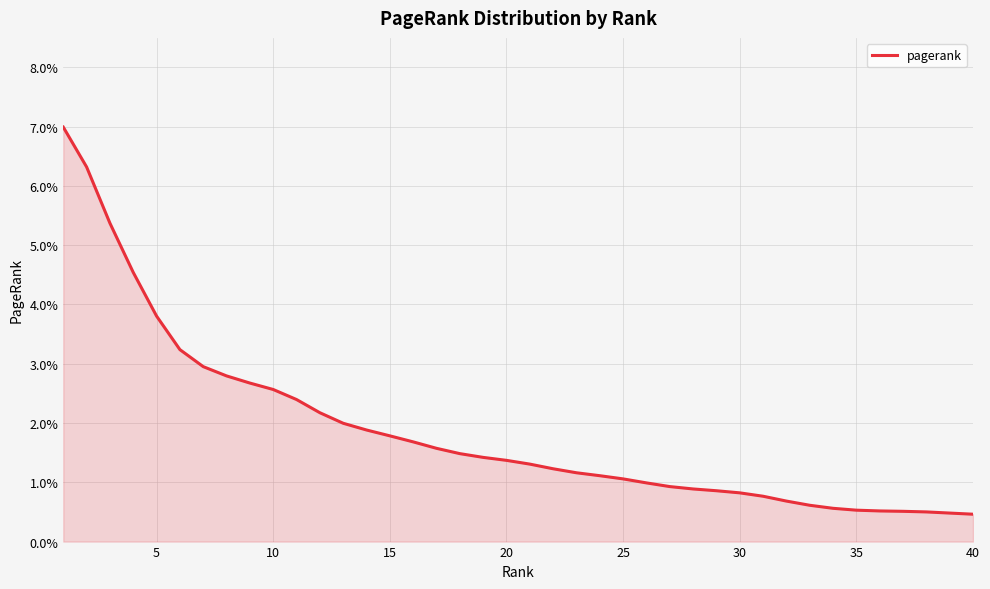

Is this an area chart (filled region under the line)?

Yes